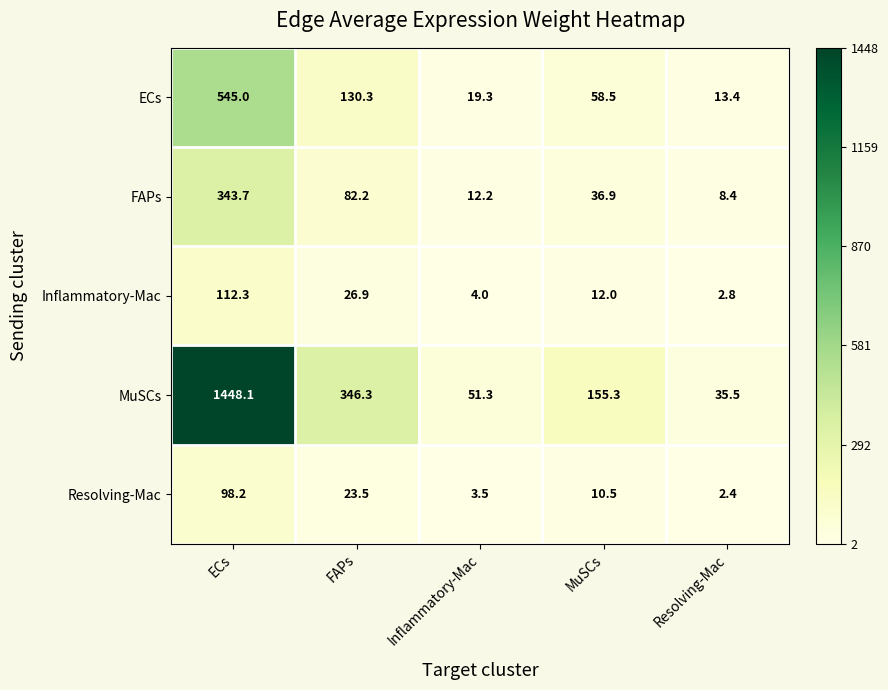

Which series has the widest spread of values?

MuSCs